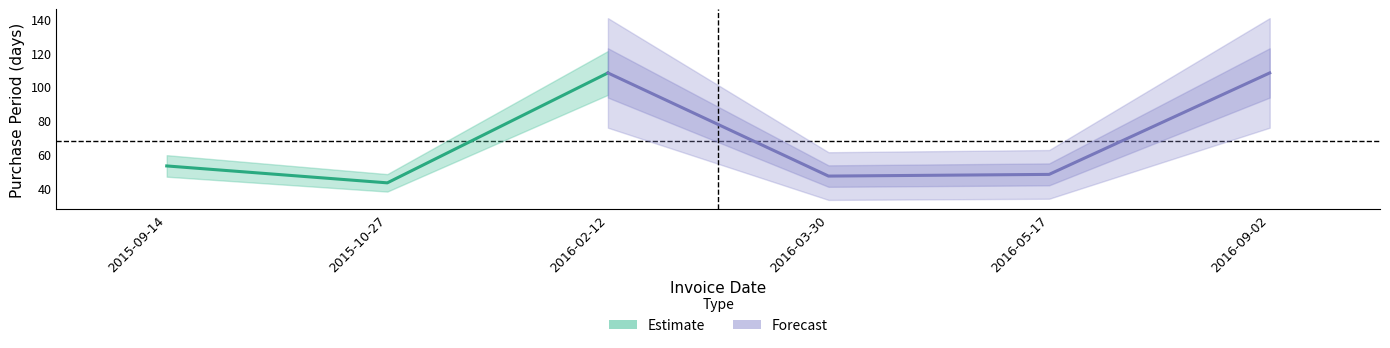

Is it true that the value at 2015-10-27 is 75?

False